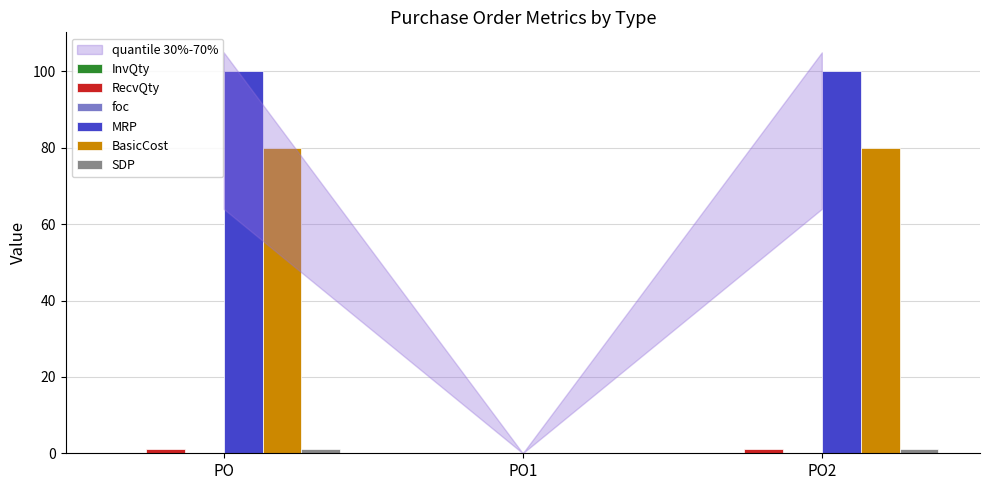

What is the maximum value shown in the chart?

100